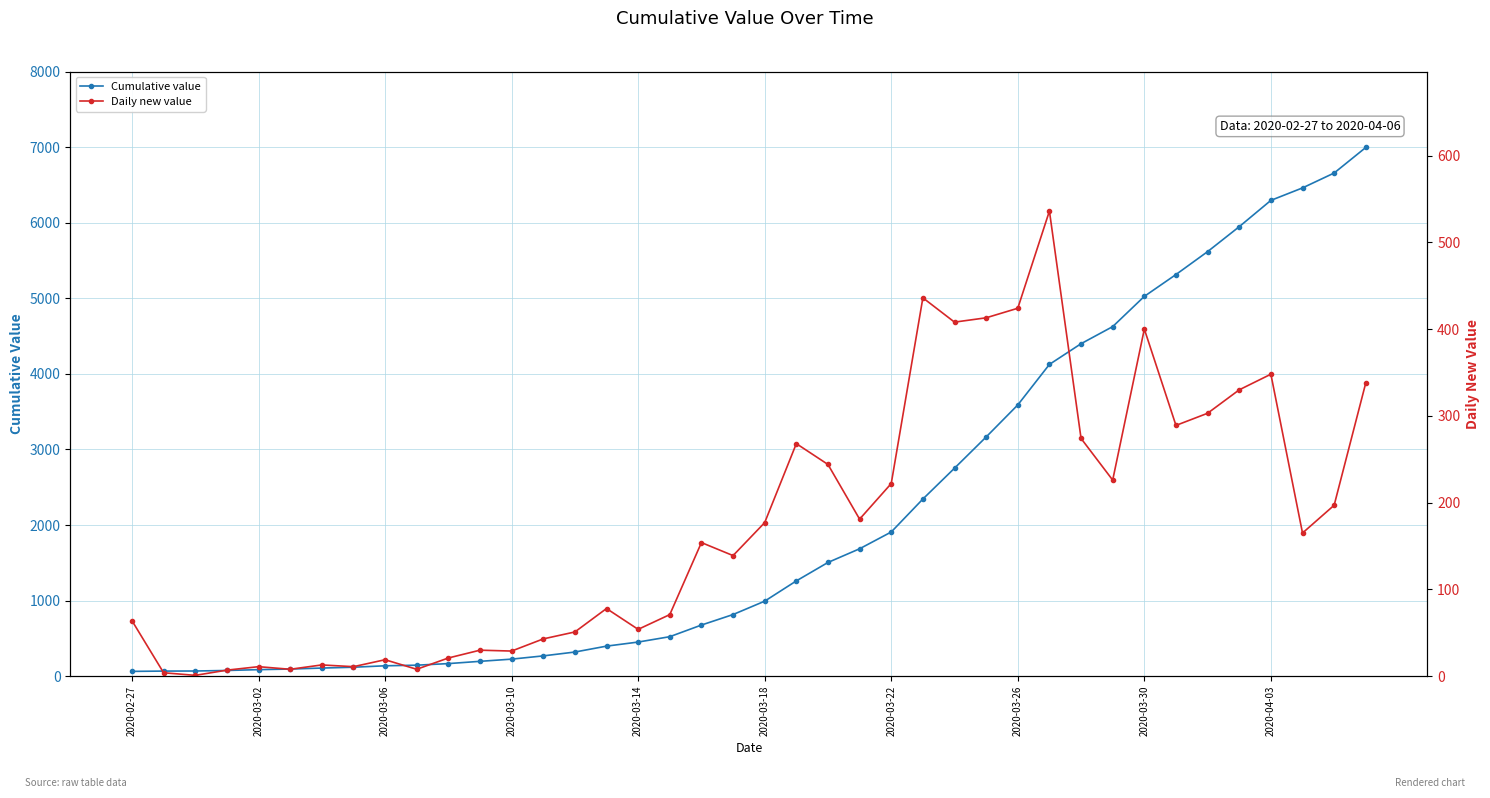

What position from the right is 27?

13